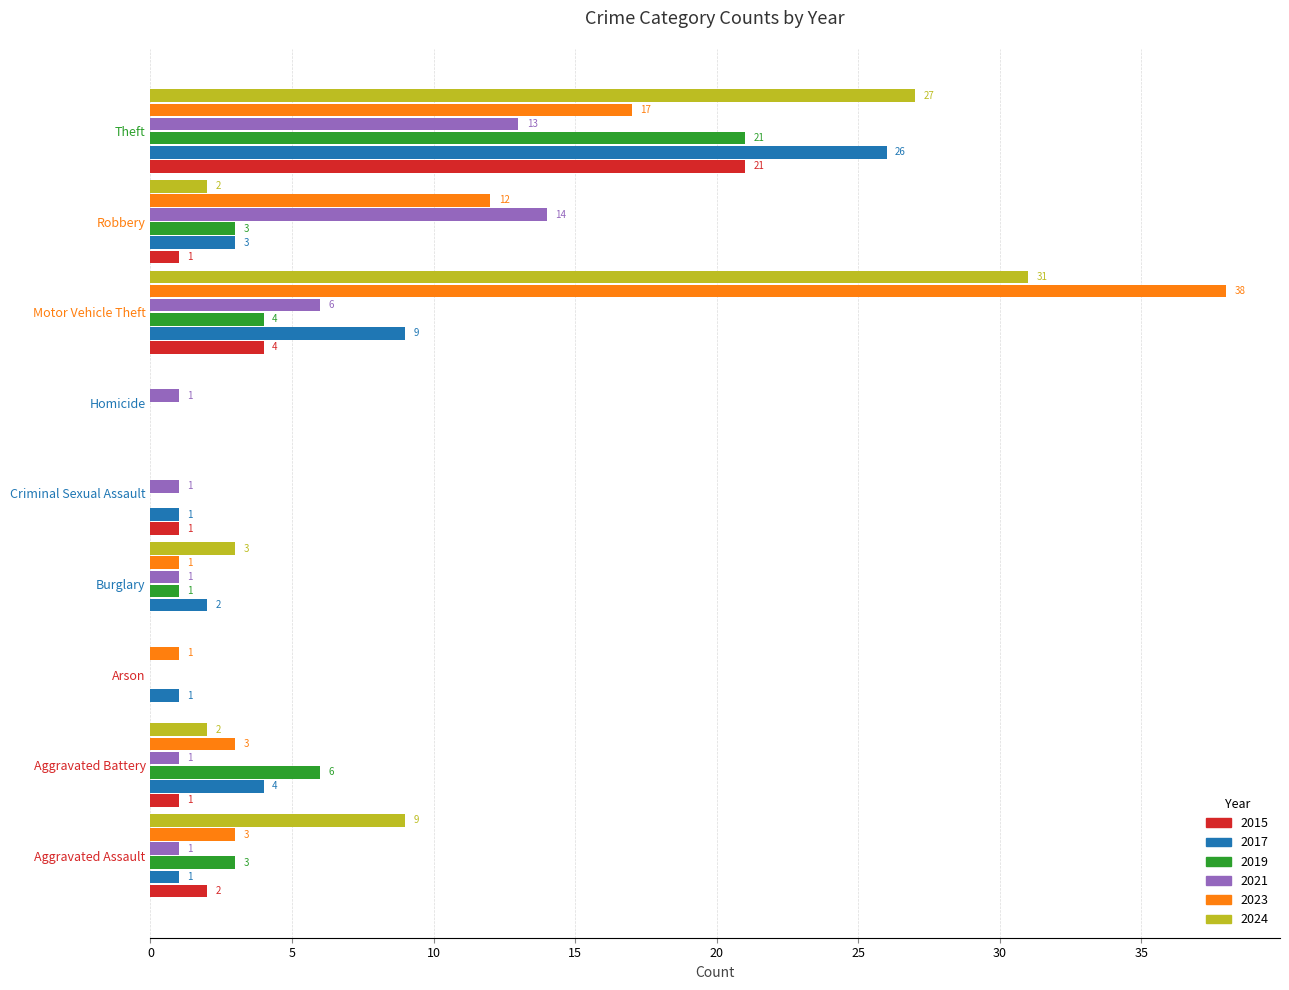

What is the sum of the 2021 values at Motor Vehicle Theft and Criminal Sexual Assault?

7